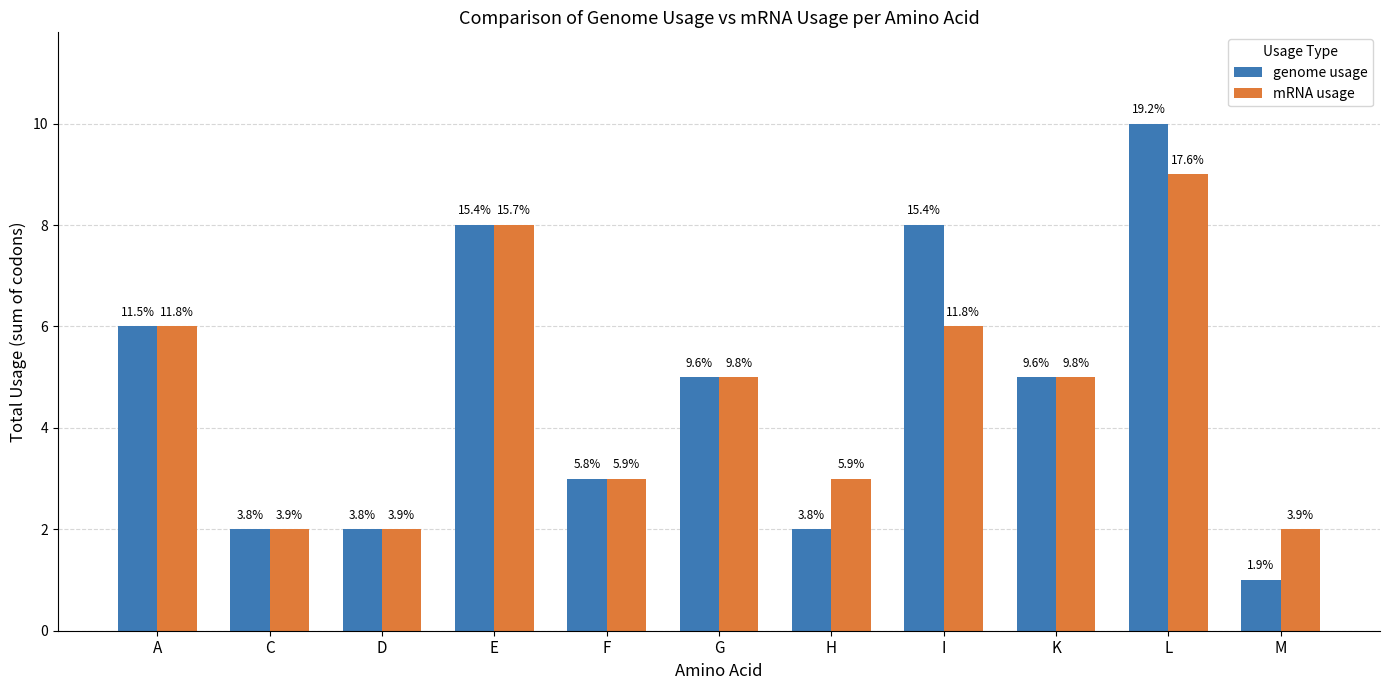

What is the difference between the genome usage values at F and G?

2